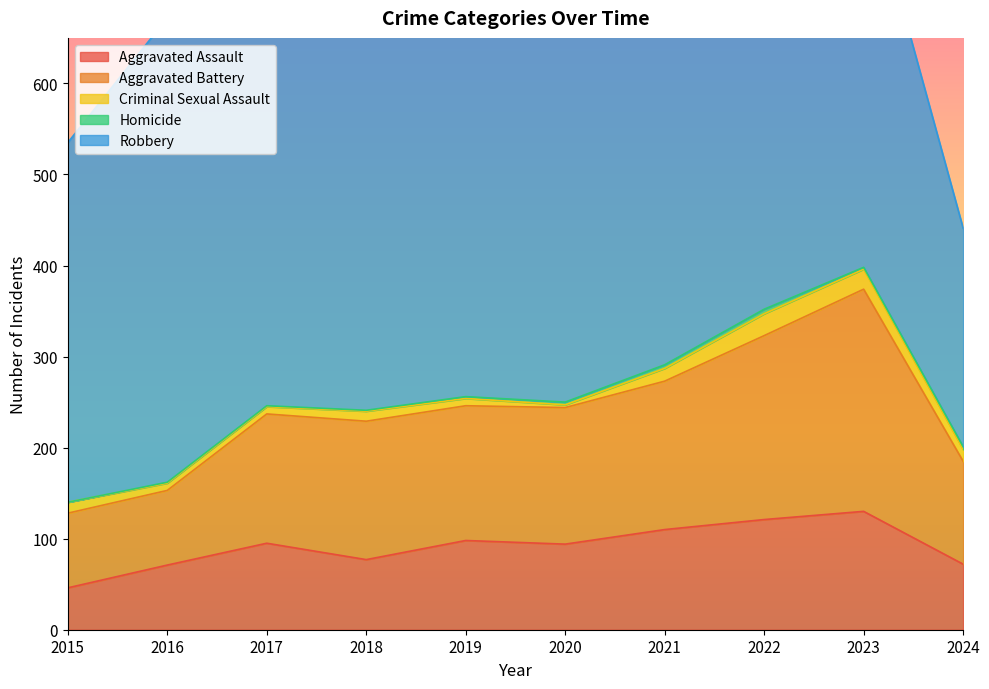

List the labels in order of Criminal Sexual Assault value, largest first.

2022, 2023, 2021, 2024, 2015, 2018, 2016, 2017, 2019, 2020